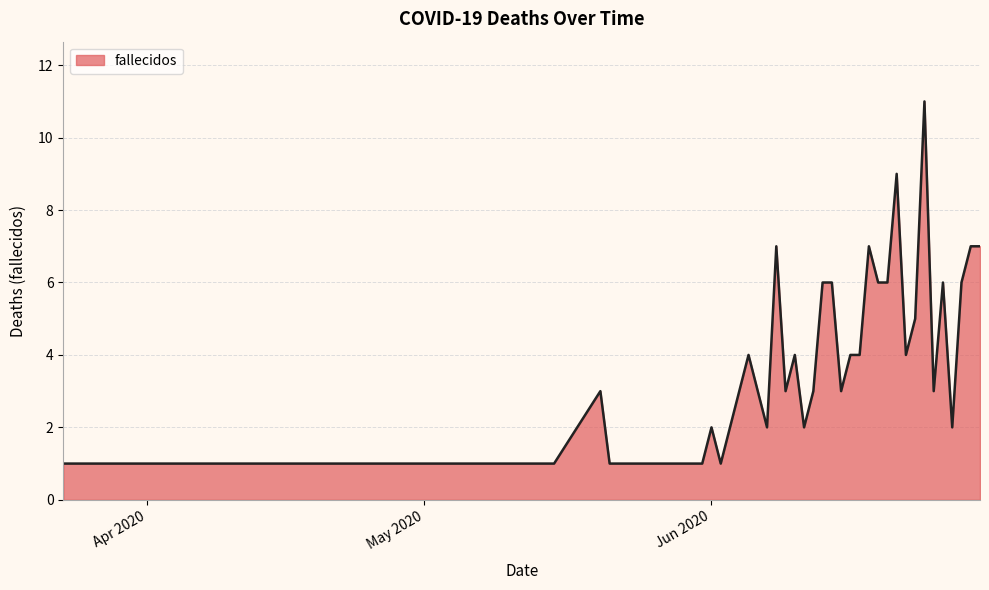

What is the maximum value shown in the chart?

11